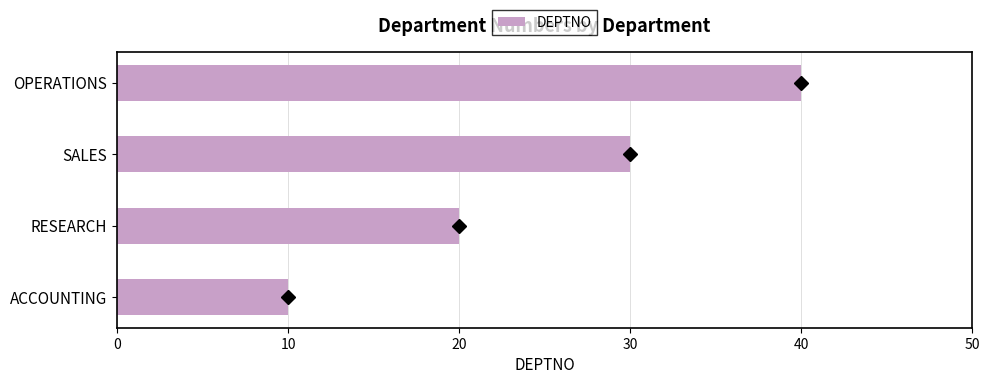

Which has a higher value, SALES or ACCOUNTING?

SALES